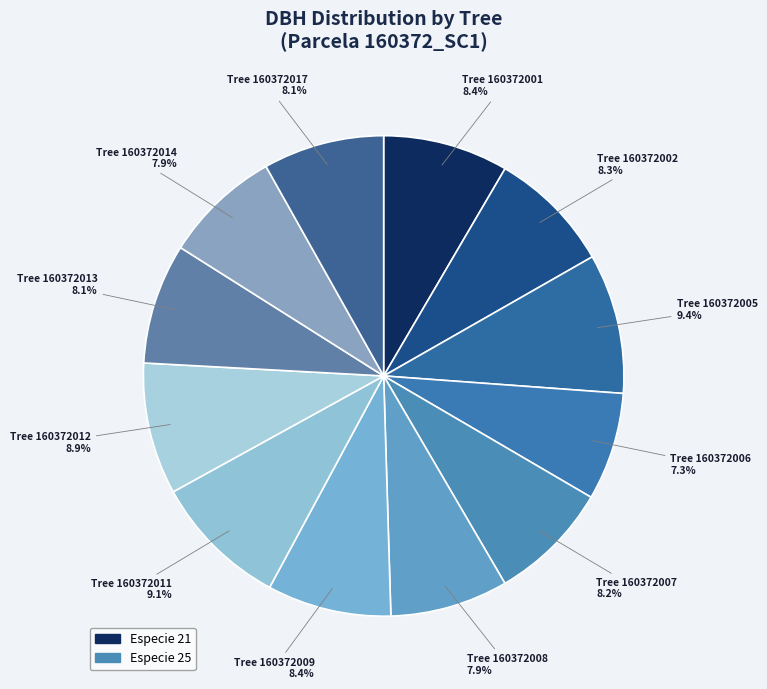

How many segments does this pie chart have?

12